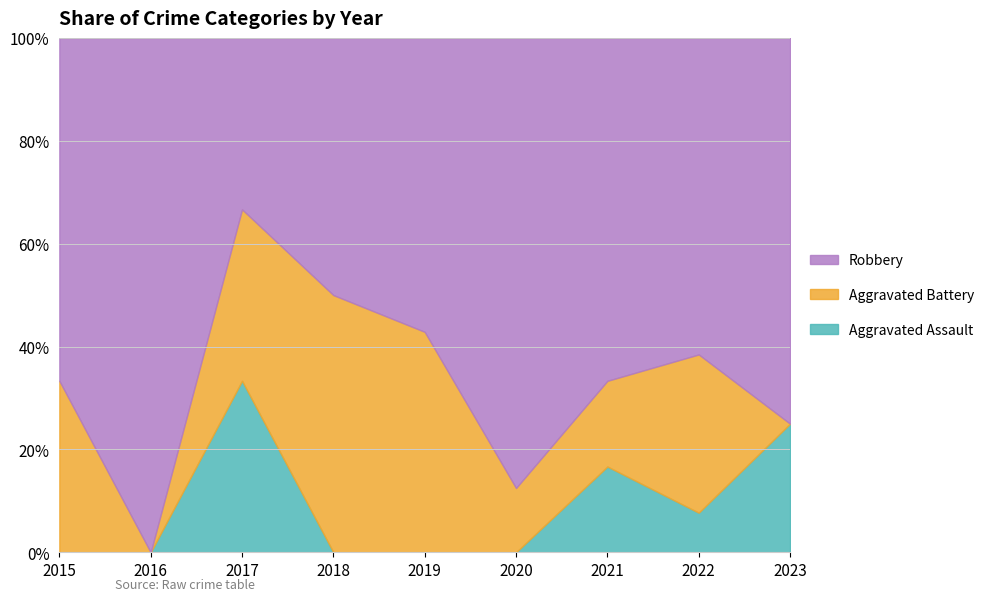

Where does the Aggravated Battery series first go above 1?

2019